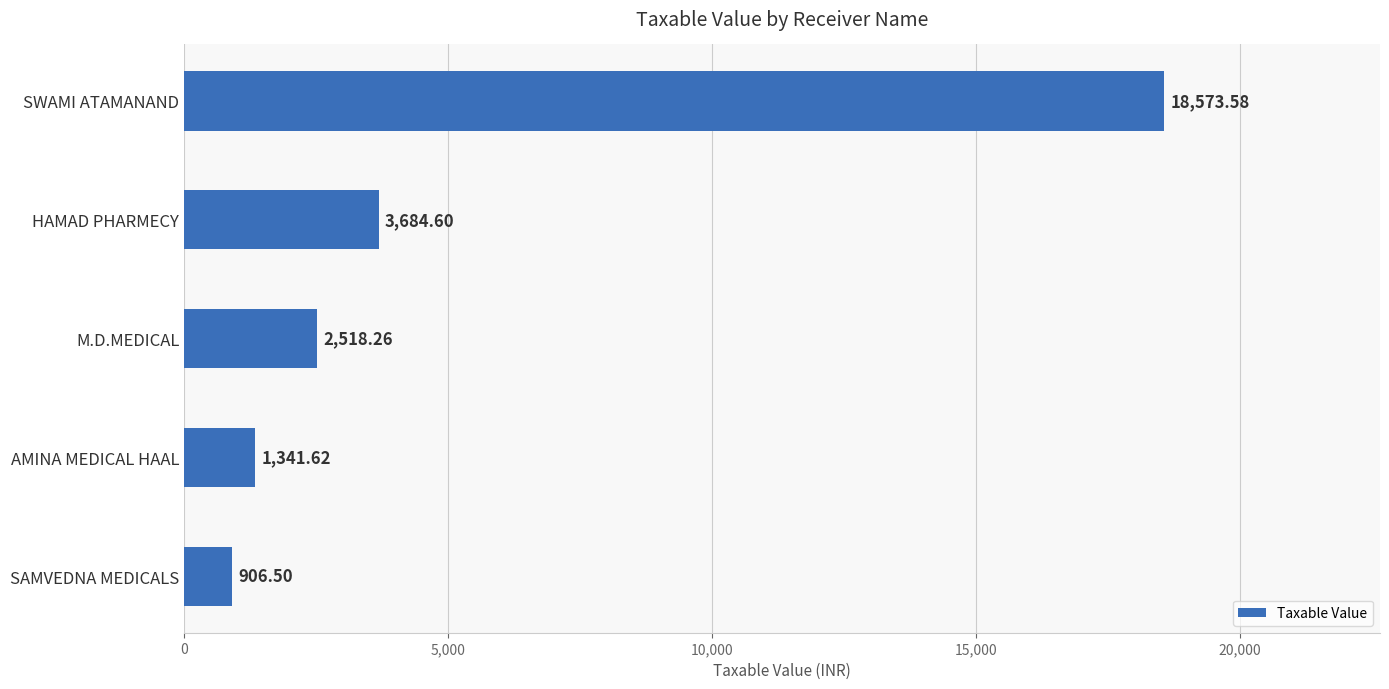

List the labels in order of value, smallest first.

SAMVEDNA MEDICALS, AMINA MEDICAL HAAL, M.D.MEDICAL, HAMAD PHARMECY, SWAMI ATAMANAND